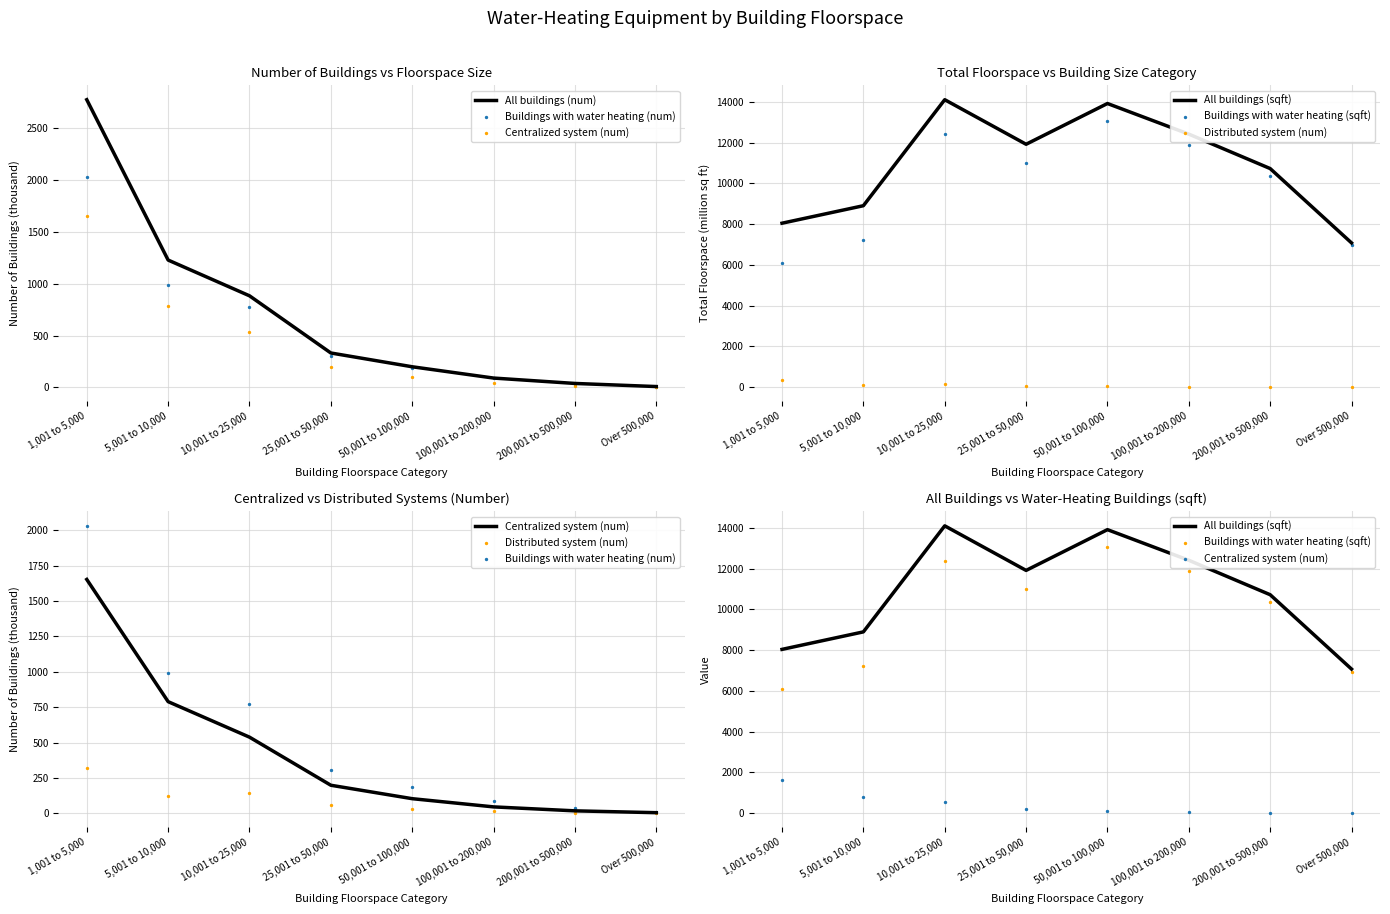

At which category is the sum across all series the highest?

10,001 to 25,000